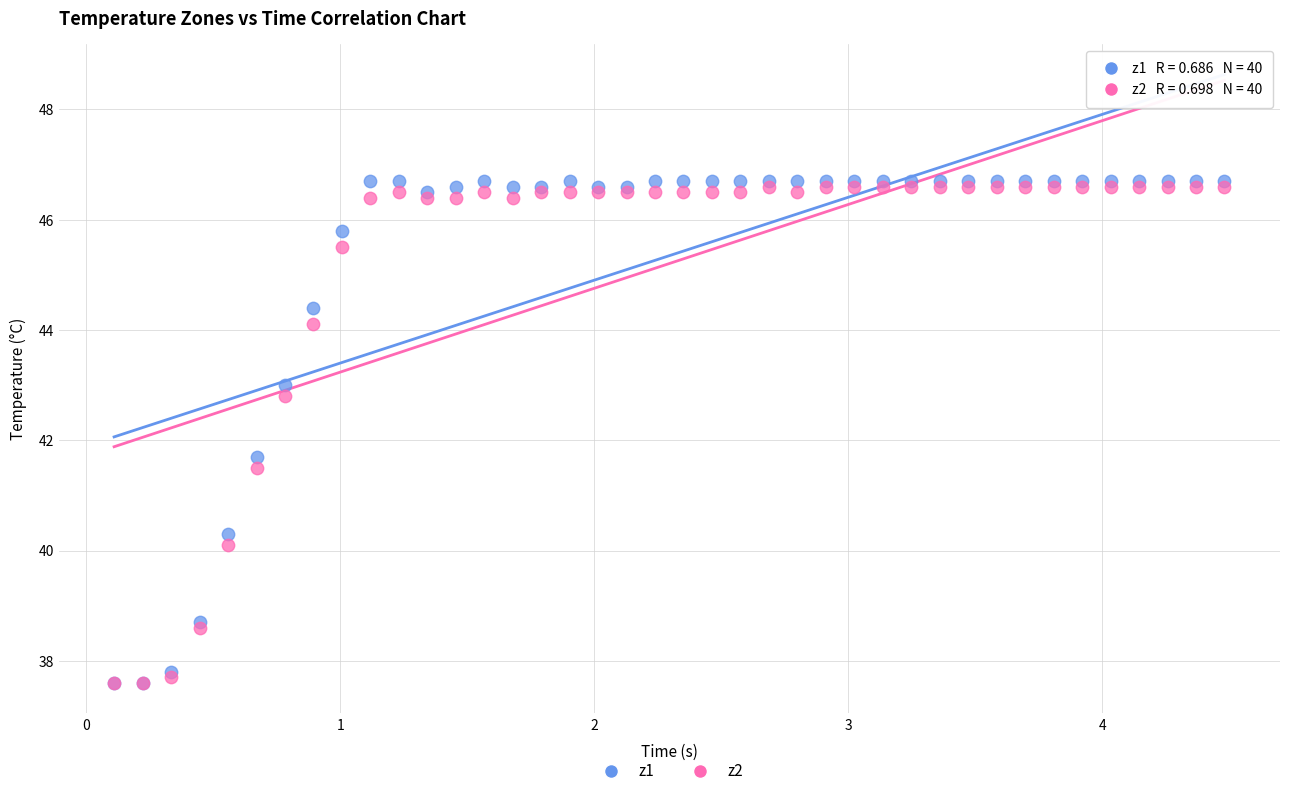

Across all series, what Y value is closest to 42?

41.7